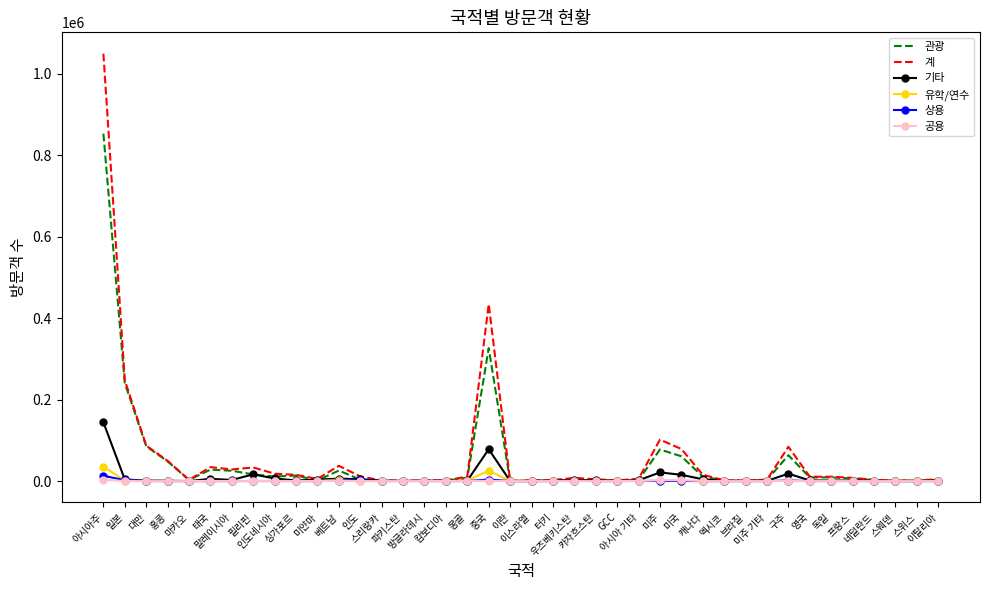

At which category does the chart reach its peak across all series?

아시아주